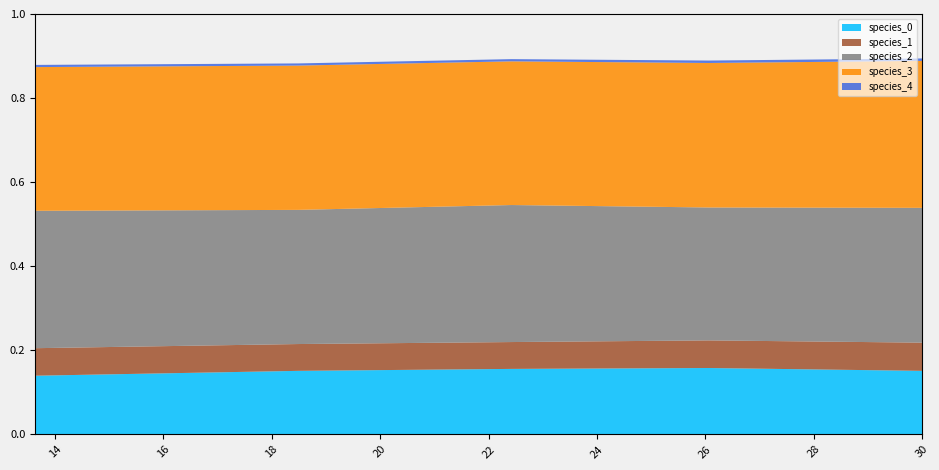

Which series has the largest total across all categories?

species_3